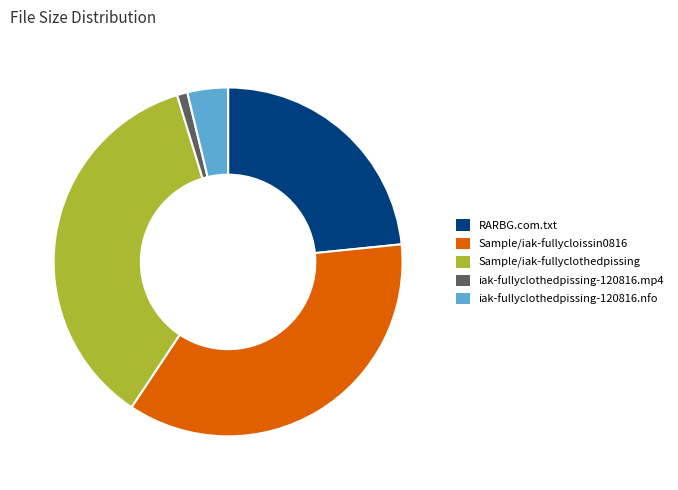

True or false: Sample/iak-fullyclothedpissing accounts for 46% of the total.

False